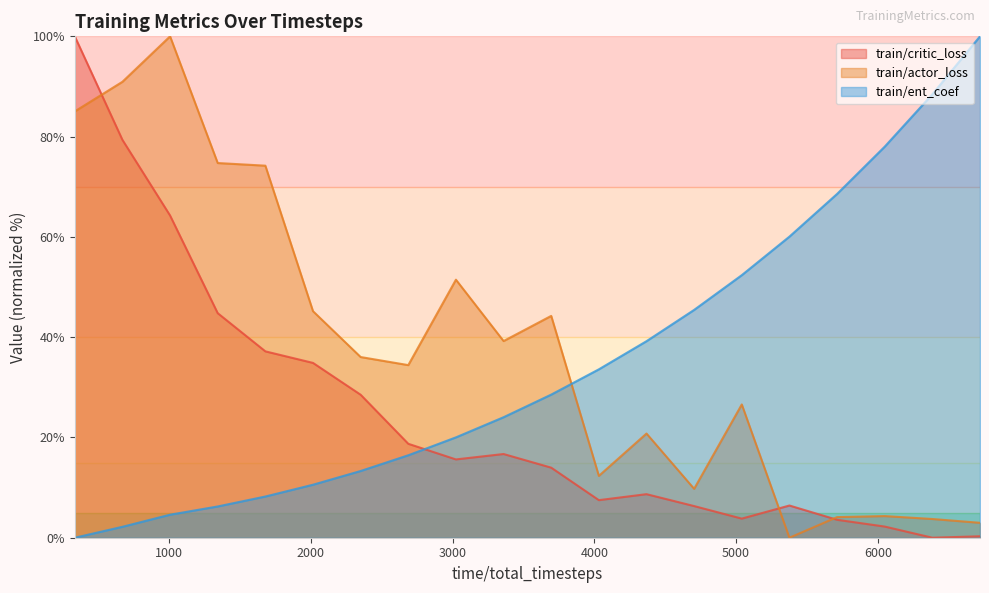

Which category has the lowest value across all series?

6384